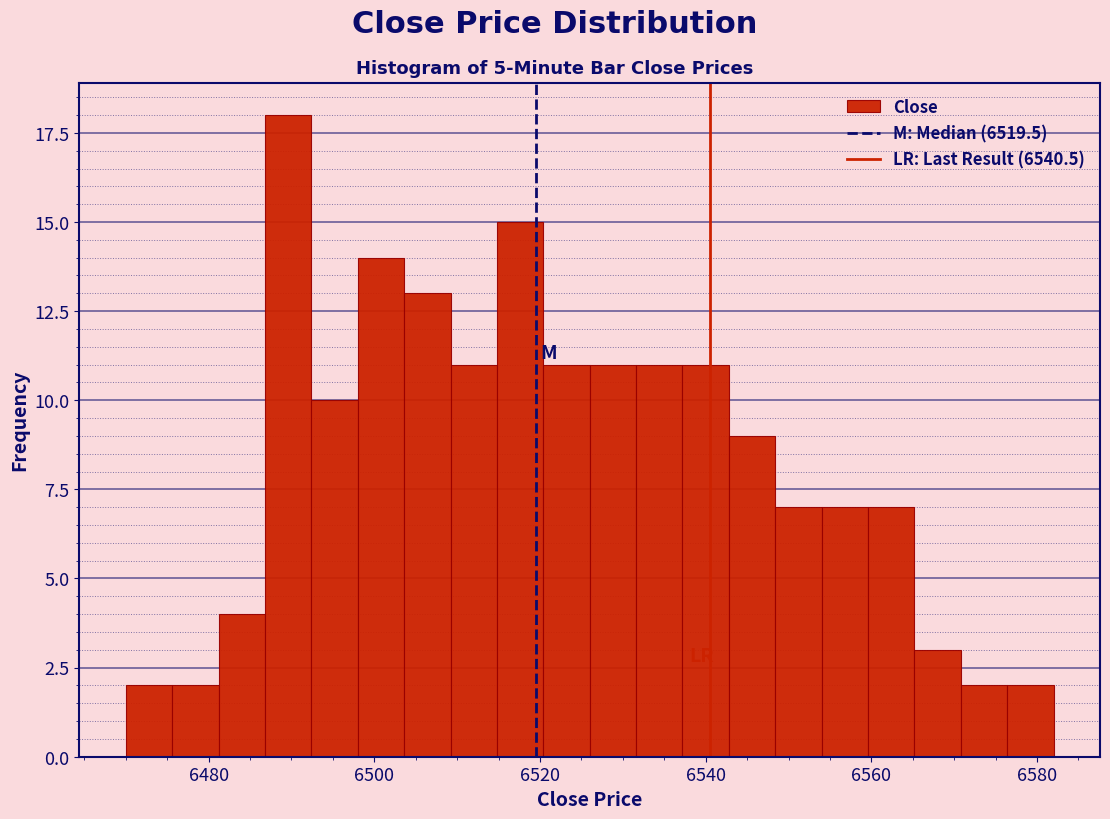

Read against the x-axis, roughly where is the centre of the tallest bar?

6490